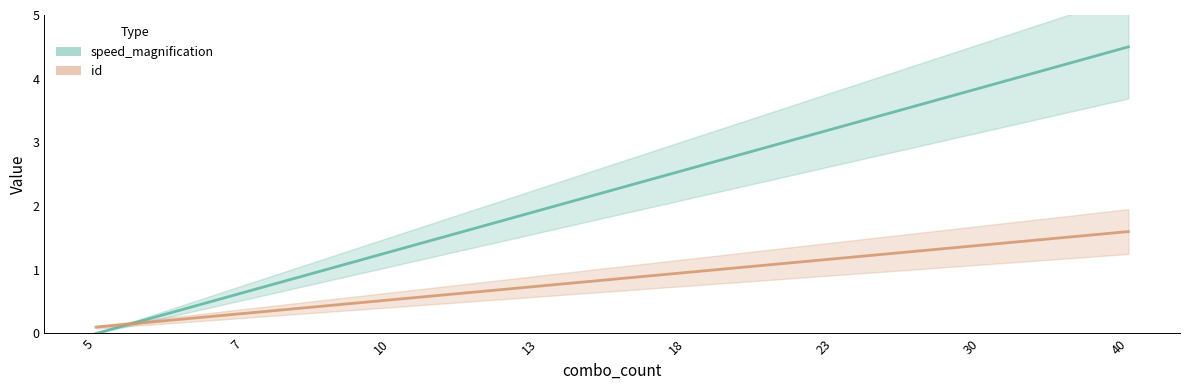

What is the difference between the maximum and second lowest values in the speed_magnification series?

3.9